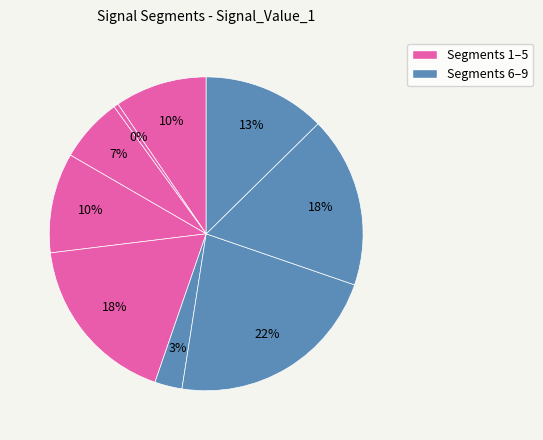

Rank the categories by value from highest to lowest.

signal segment 7, signal segment 5, signal segment 8, signal segment 9, signal segment 4, signal segment 1, signal segment 3, signal segment 6, signal segment 2